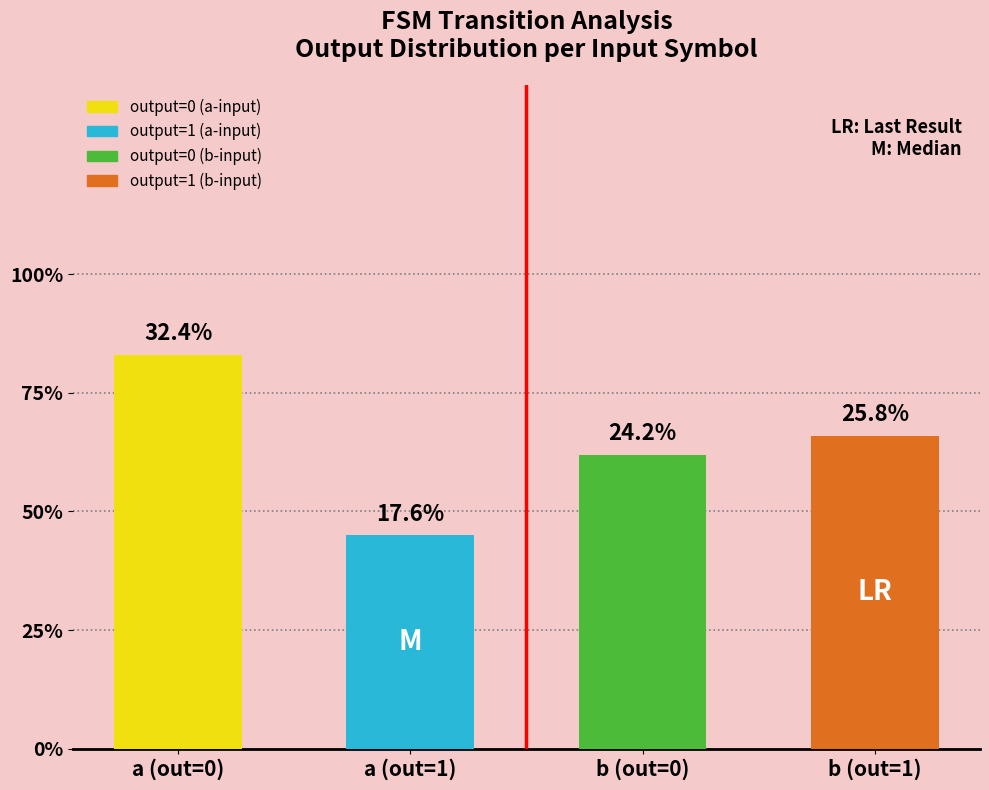

Reading left to right, what are all the values shown in this chart?

83	45	62	66